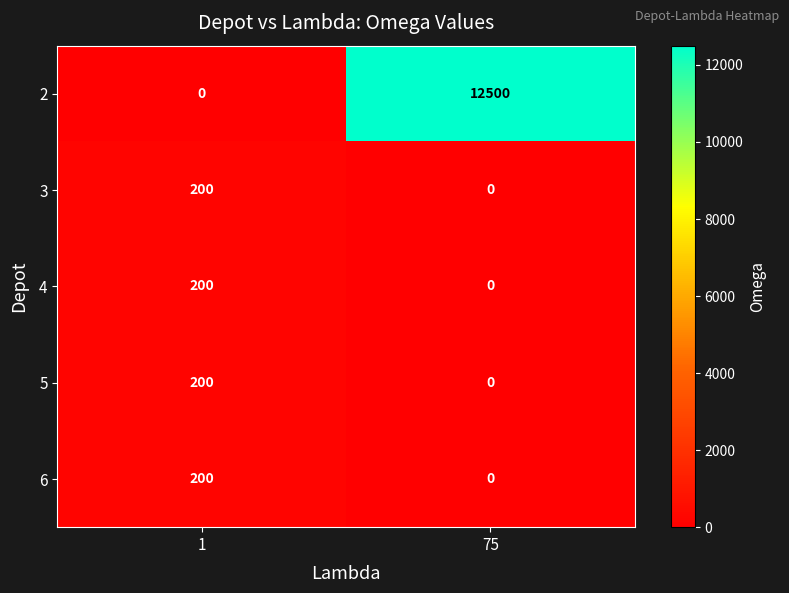

Reading left to right, what are all the values shown in this chart?

2: 0	12500
3: 200	0
4: 200	0
5: 200	0
6: 200	0